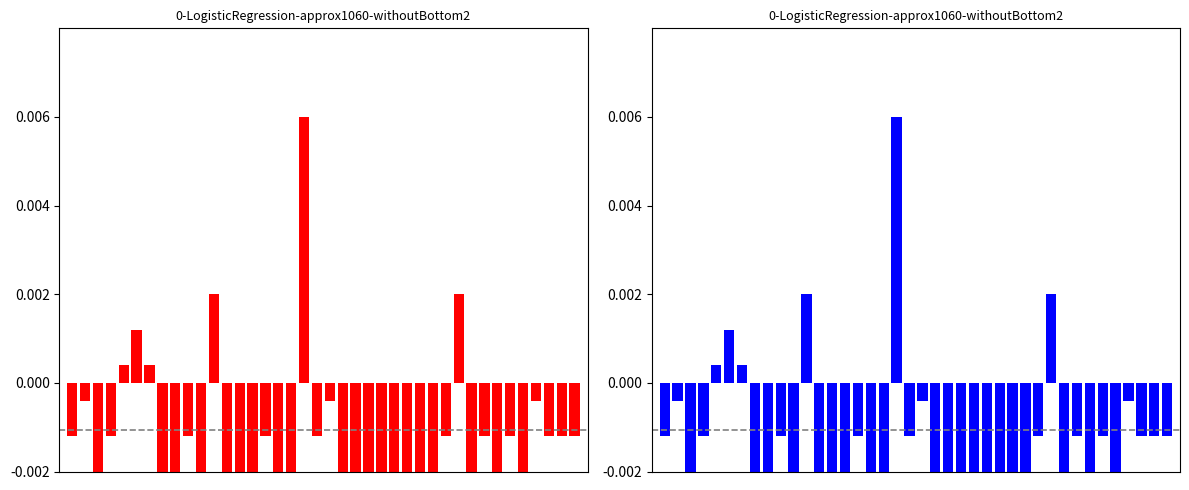

The chart shows a value of -0.0 at 14. True or false?

True